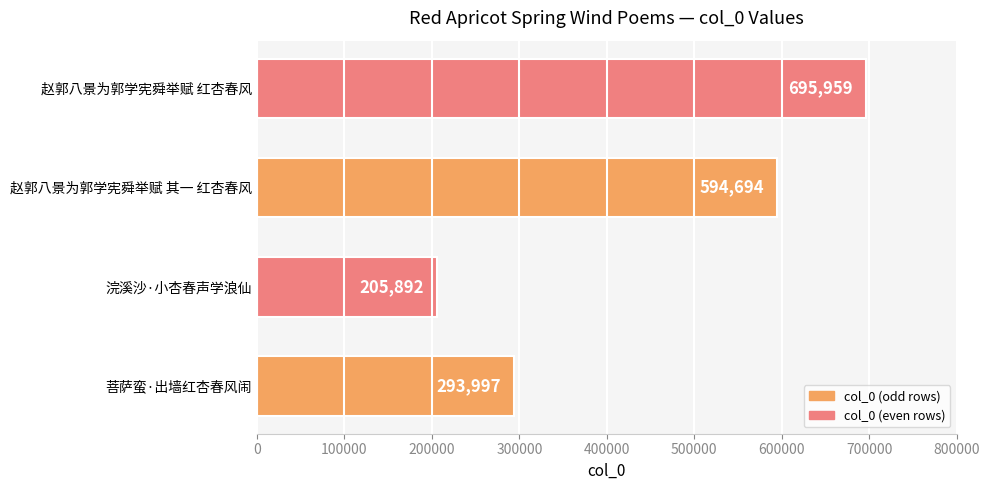

What is the change in value from 赵郭八景为郭学宪舜举赋 其一 红杏春风 to 赵郭八景为郭学宪舜举赋 红杏春风?

+101265